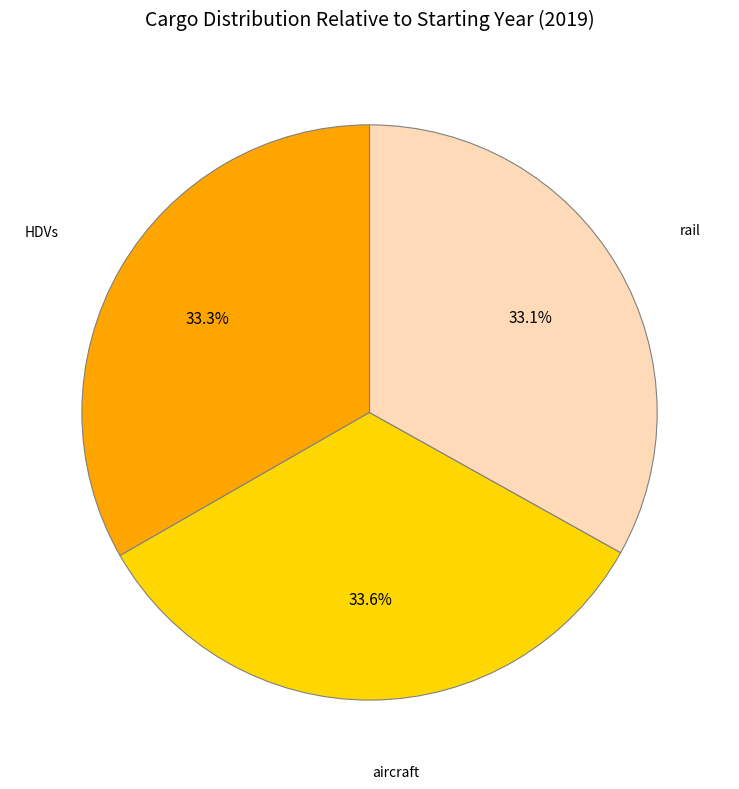

How many segments does this pie chart have?

3